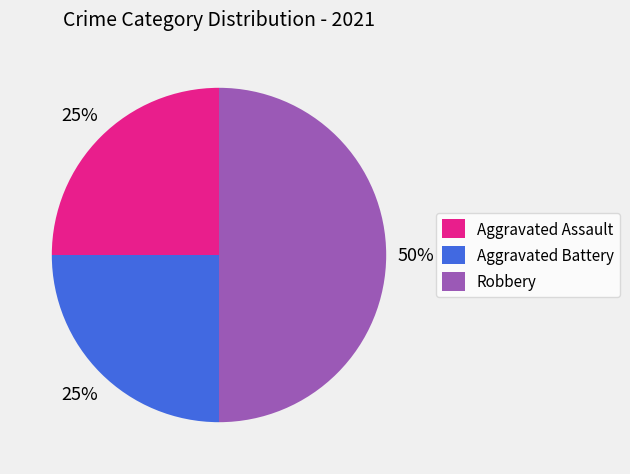

To the nearest percent, what portion does Robbery represent?

50%